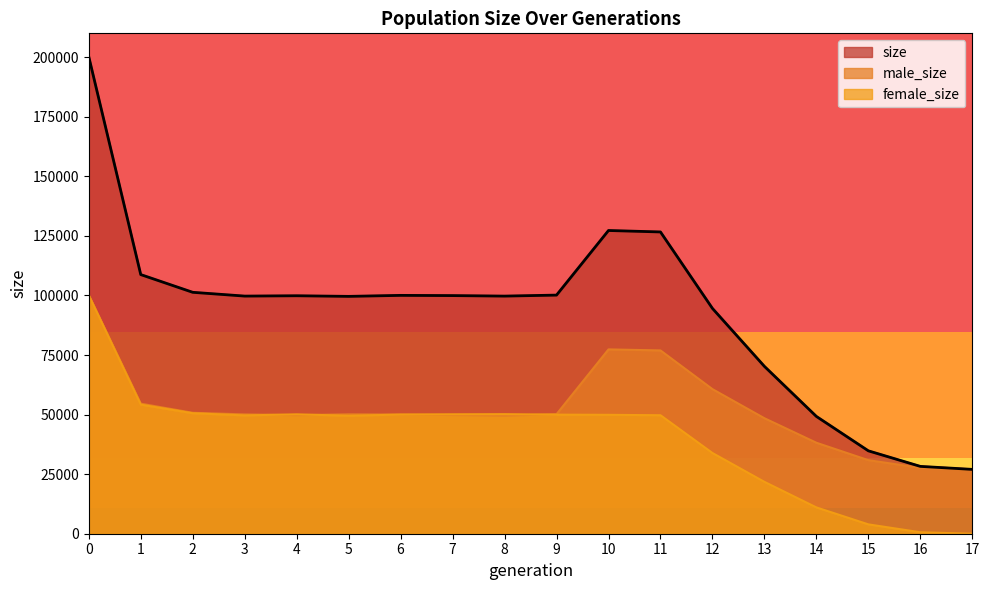

What is the greatest value displayed?

200190